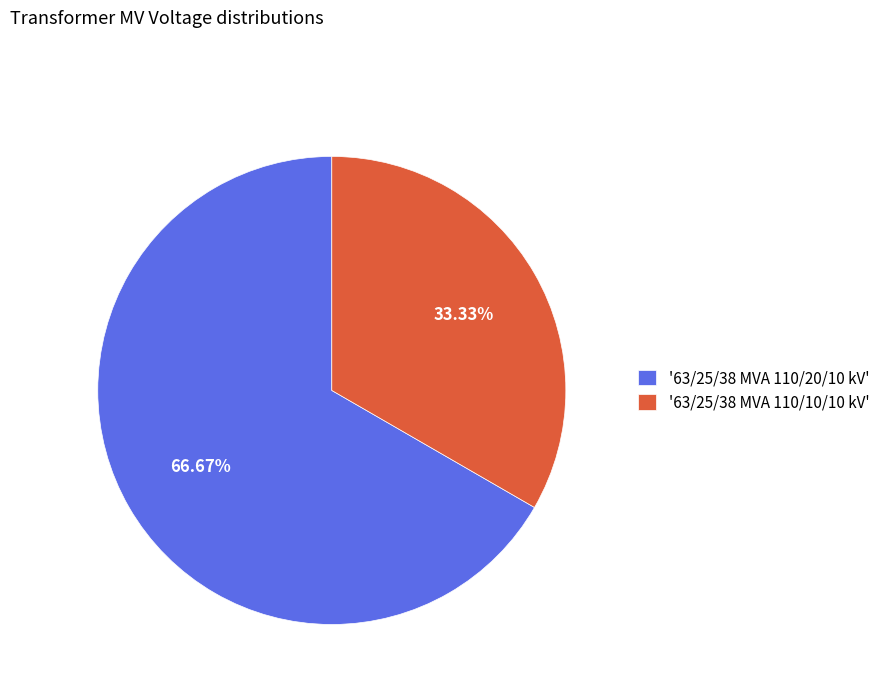

How many segments does this pie chart have?

2